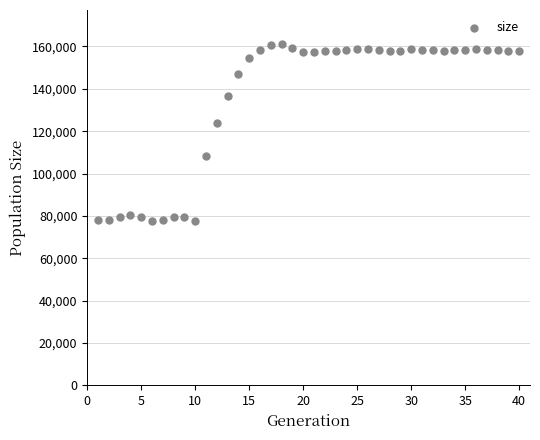

What is the range of X values (max minus min)?

39